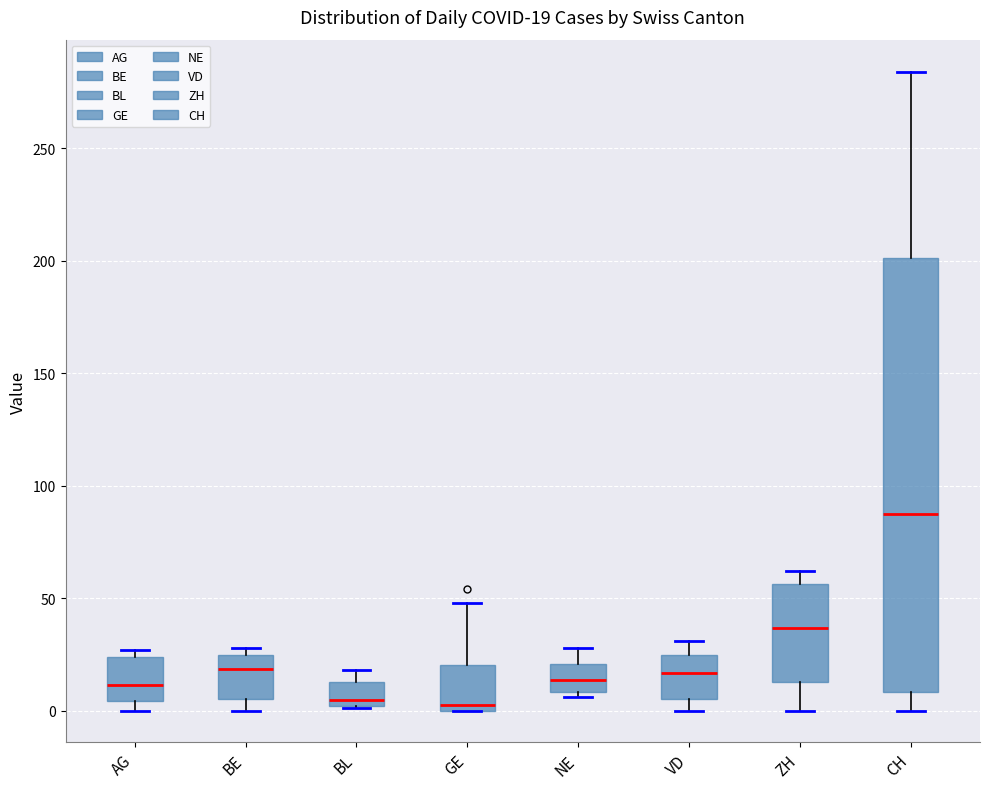

Which box's median line is the highest?

CH